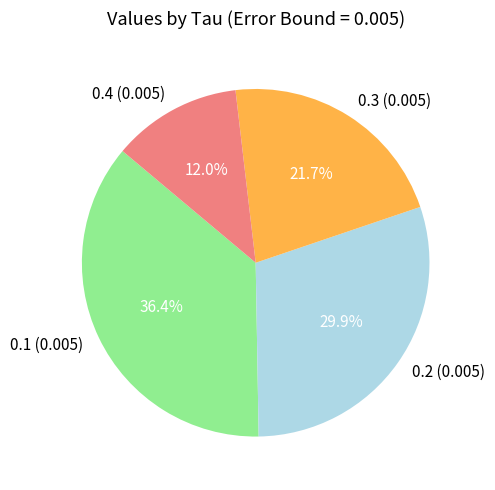

What is the ratio of the value at 0.4 (0.005) to the value at 0.1 (0.005)?

0.3